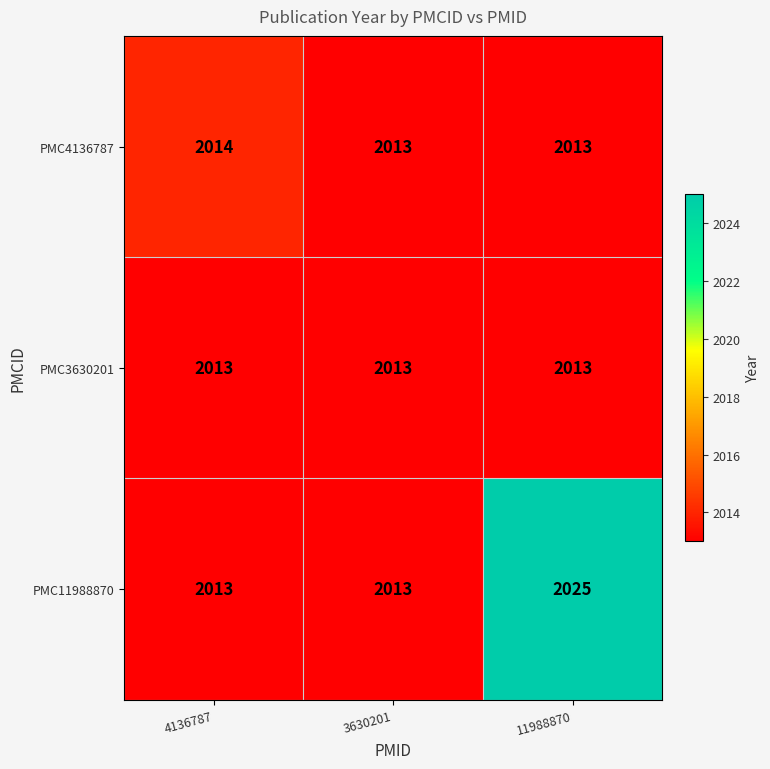

Rank the series by their maximum value, from highest to lowest.

PMC11988870, PMC4136787, PMC3630201